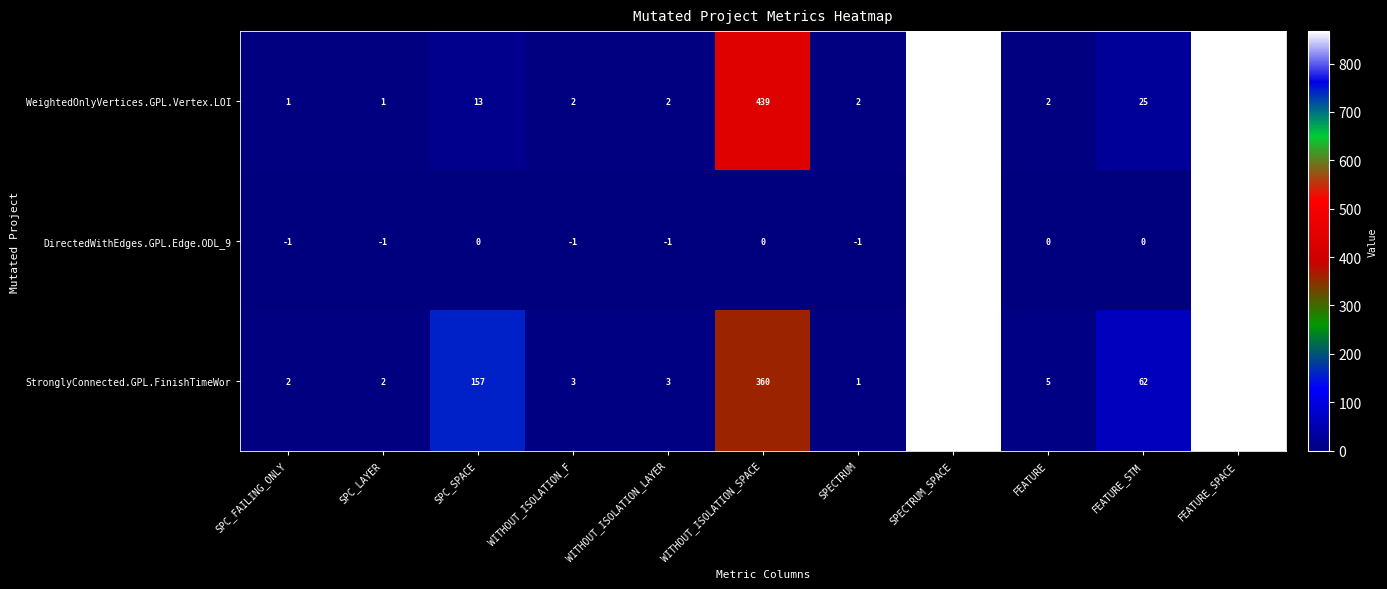

Rank the series by their average value, from highest to lowest.

StronglyConnected.GPL.FinishTimeWor, WeightedOnlyVertices.GPL.Vertex.LOI, DirectedWithEdges.GPL.Edge.ODL_9